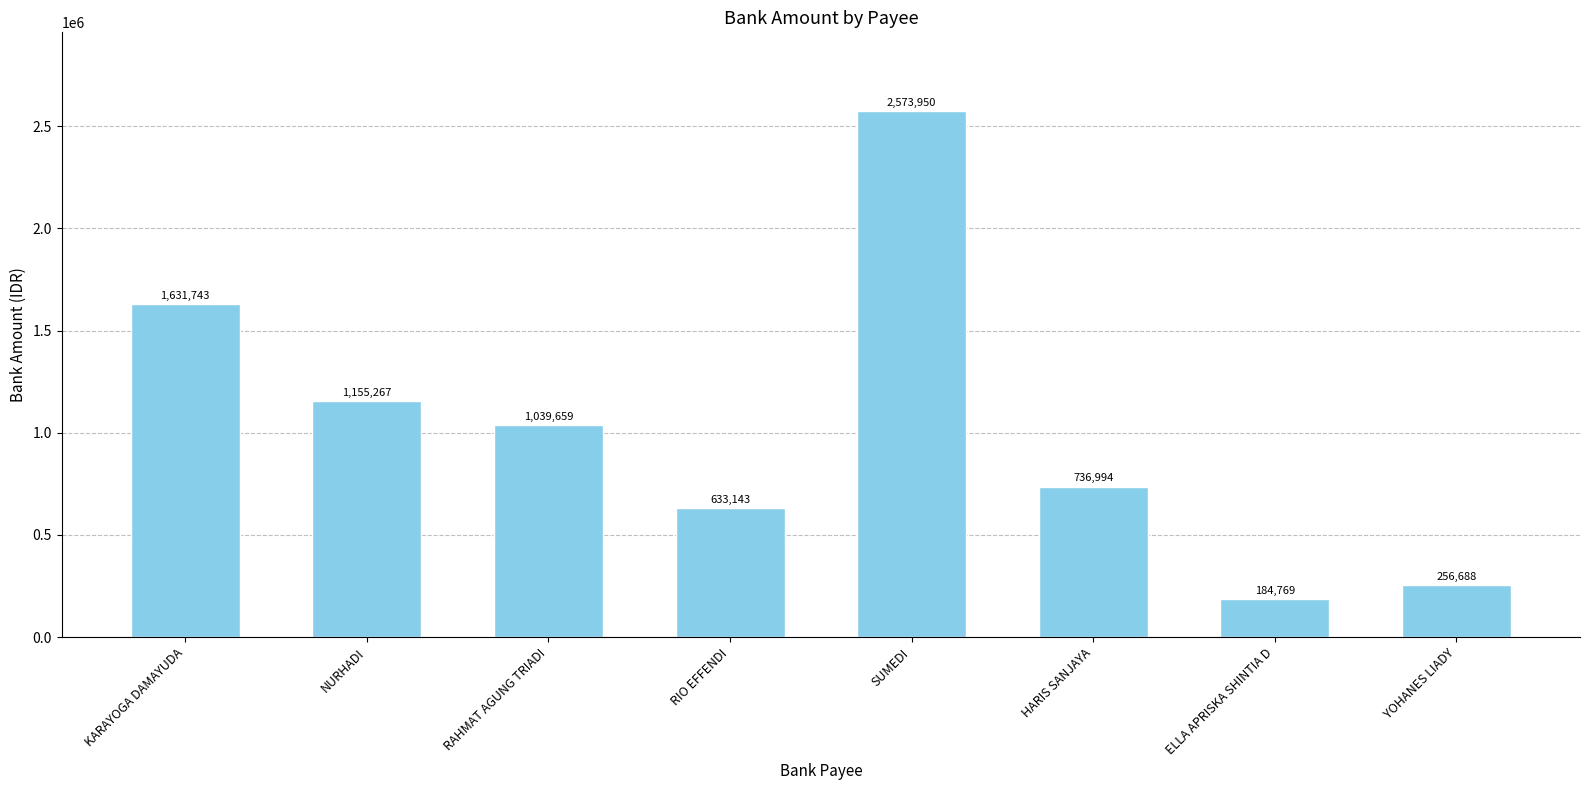

The value at HARIS SANJAYA is 736994. True or false?

True